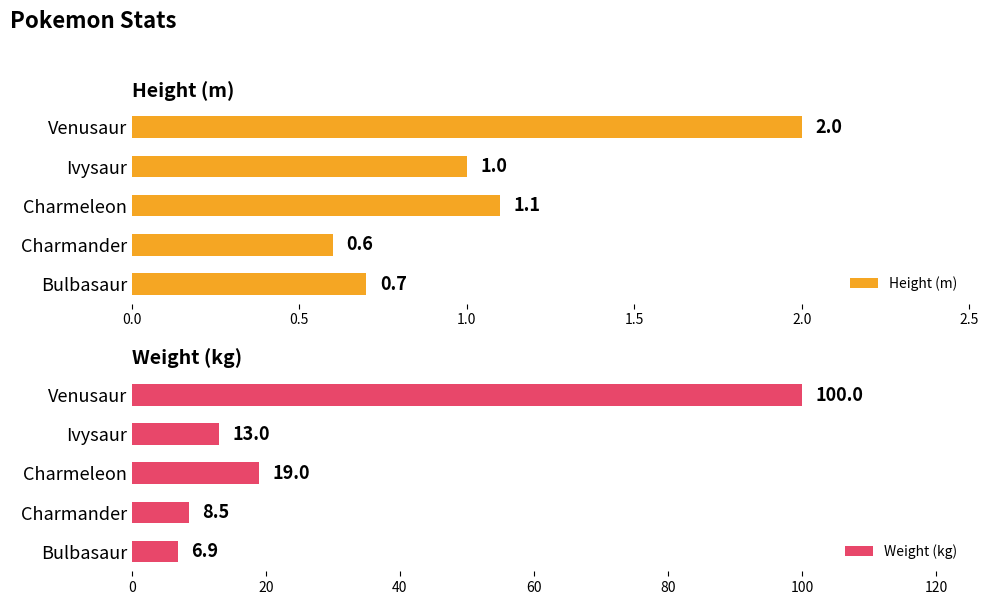

Which series has the largest total across all categories?

Weight (kg)